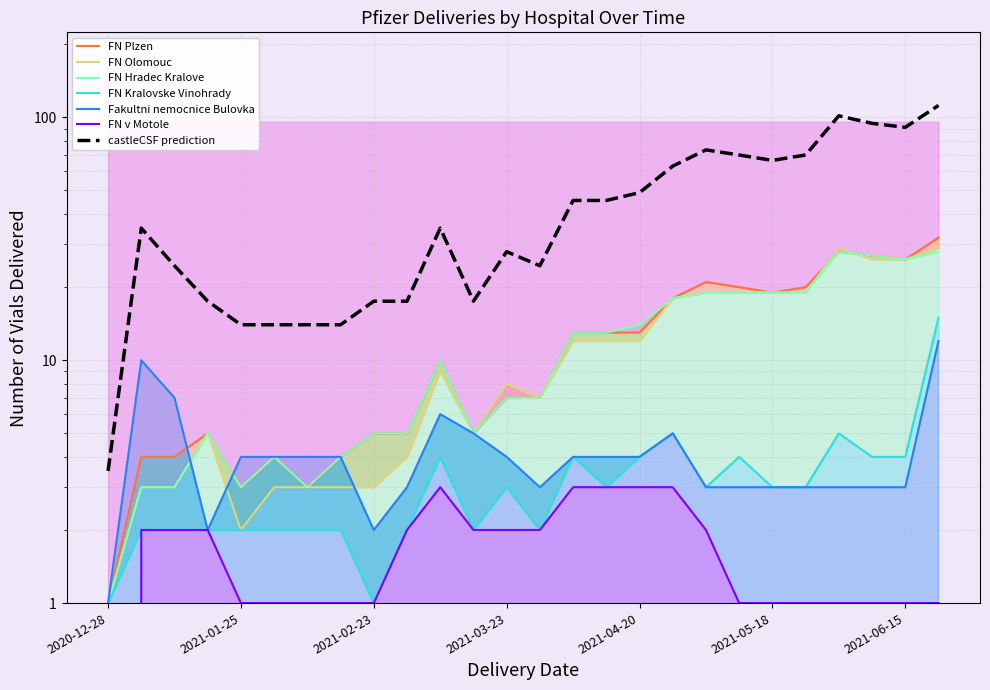

What is the difference between the FN Hradec Kralove values at 2021-03-23 and 2021-05-04?

12